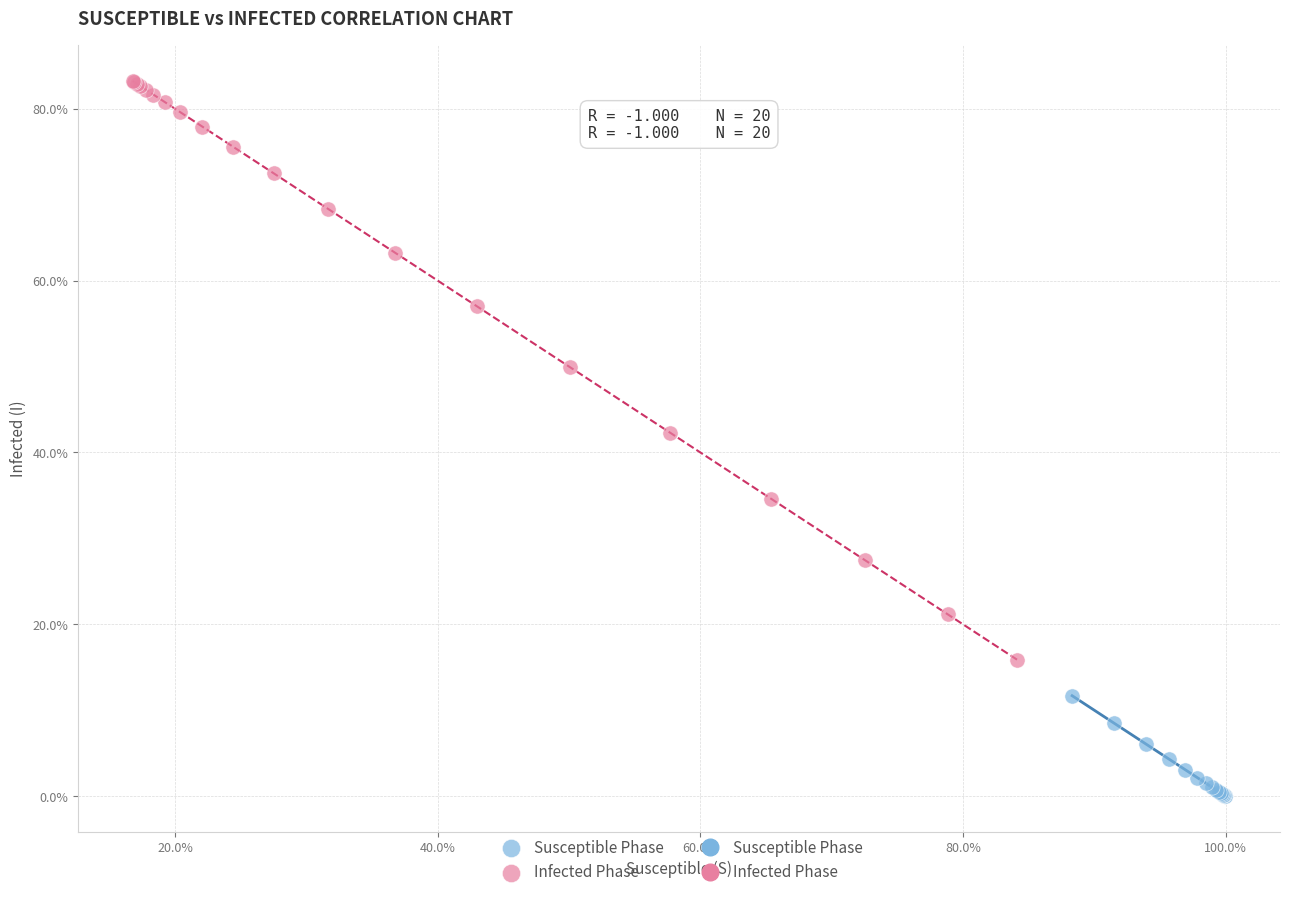

Which series has the largest Y range (max minus min)?

Infected Phase